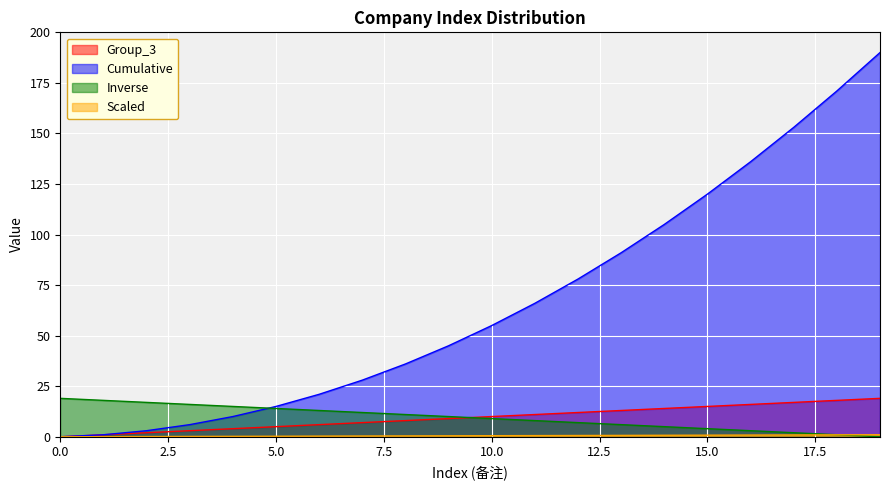

Which series ends up on top after the final intersection of Inverse and Cumulative?

Cumulative